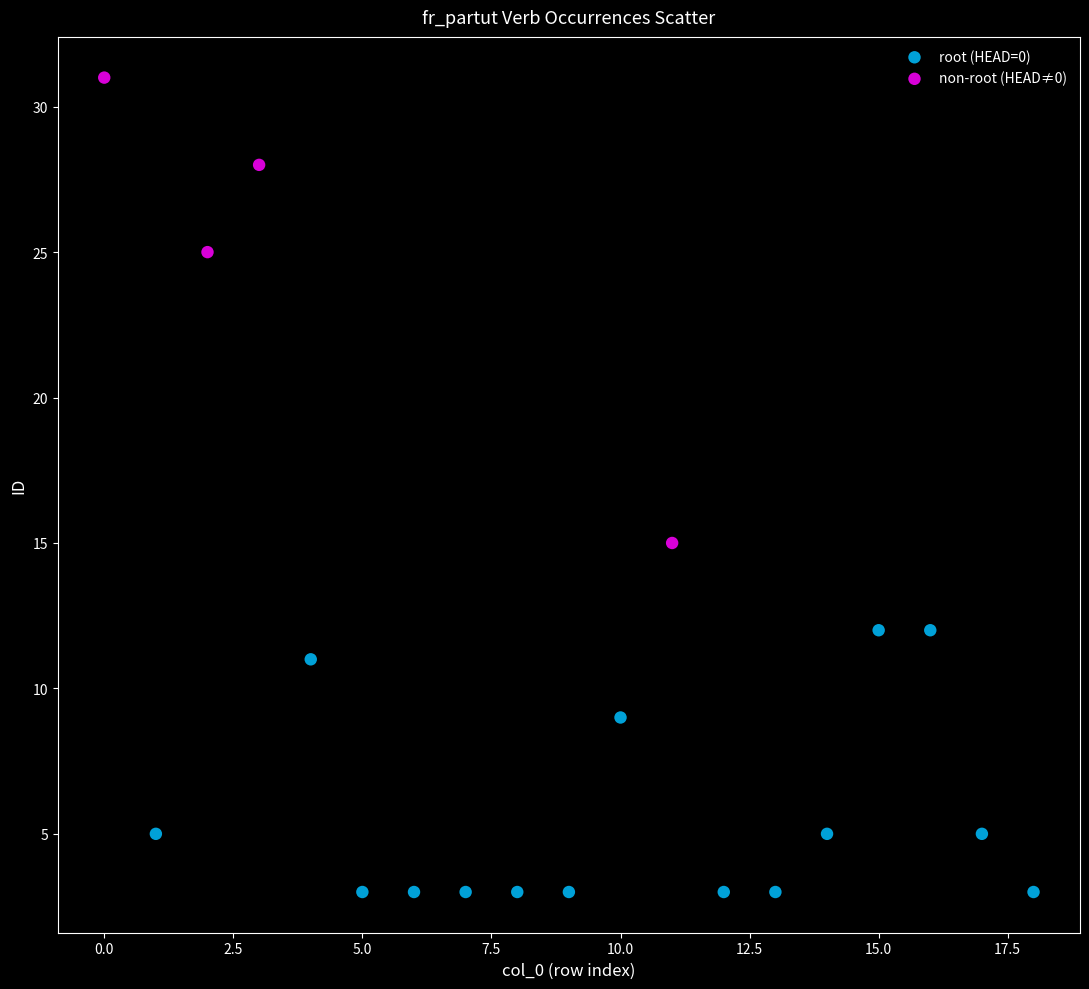

What are all the series names shown in the legend?

root (HEAD=0), non-root (HEAD≠0)